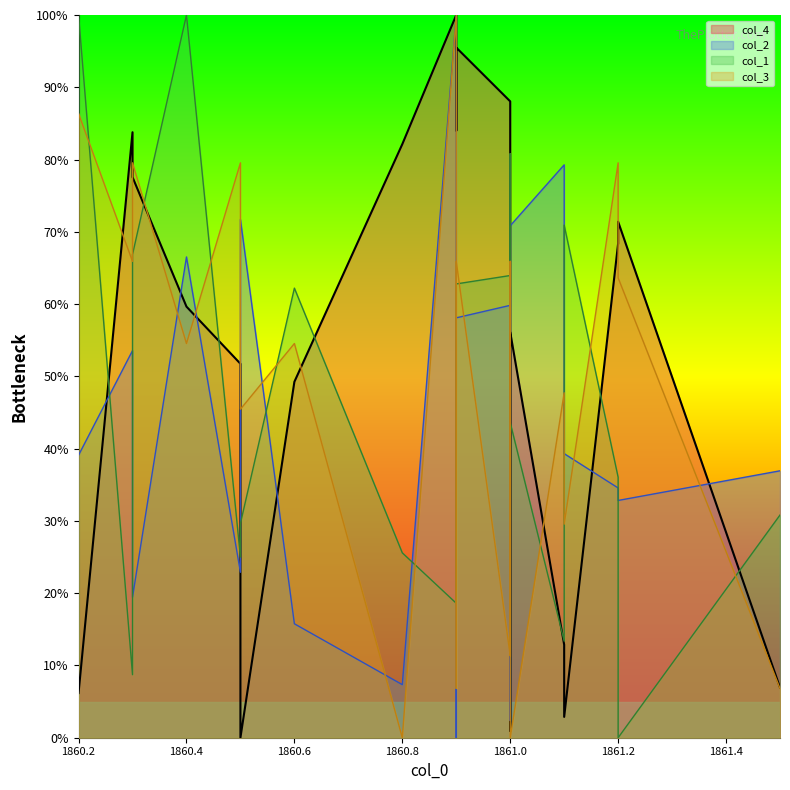

At which category does col_2 reach its first local valley?

1860.3